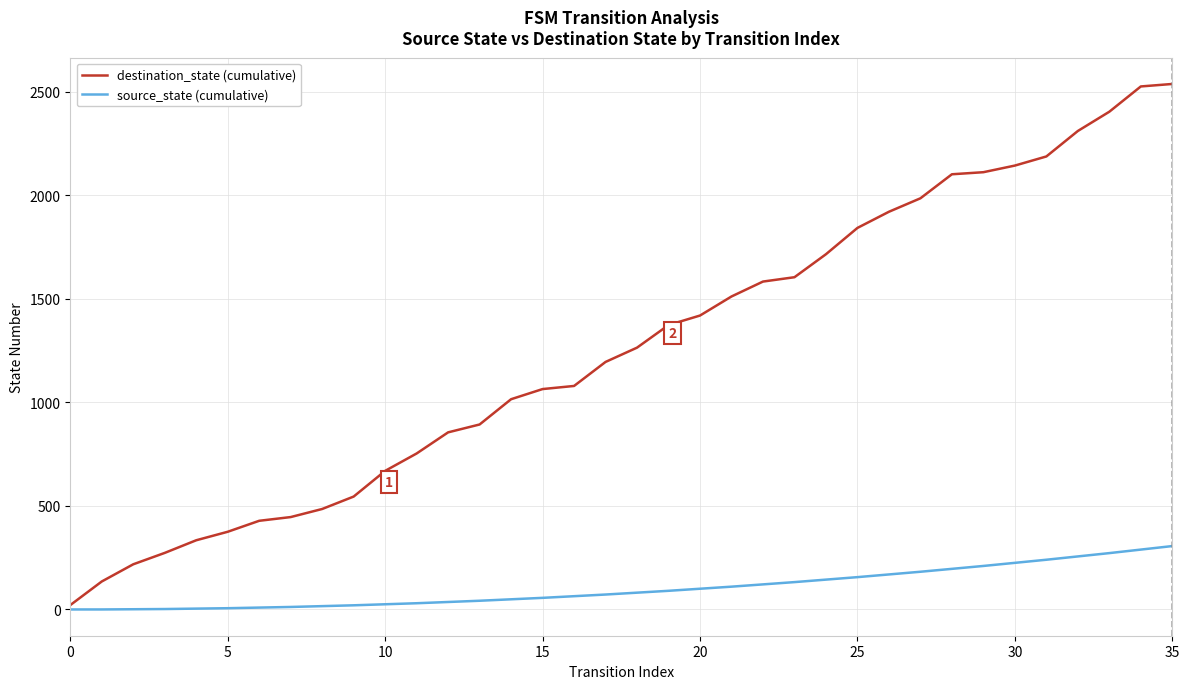

How many lines are shown in the chart?

2